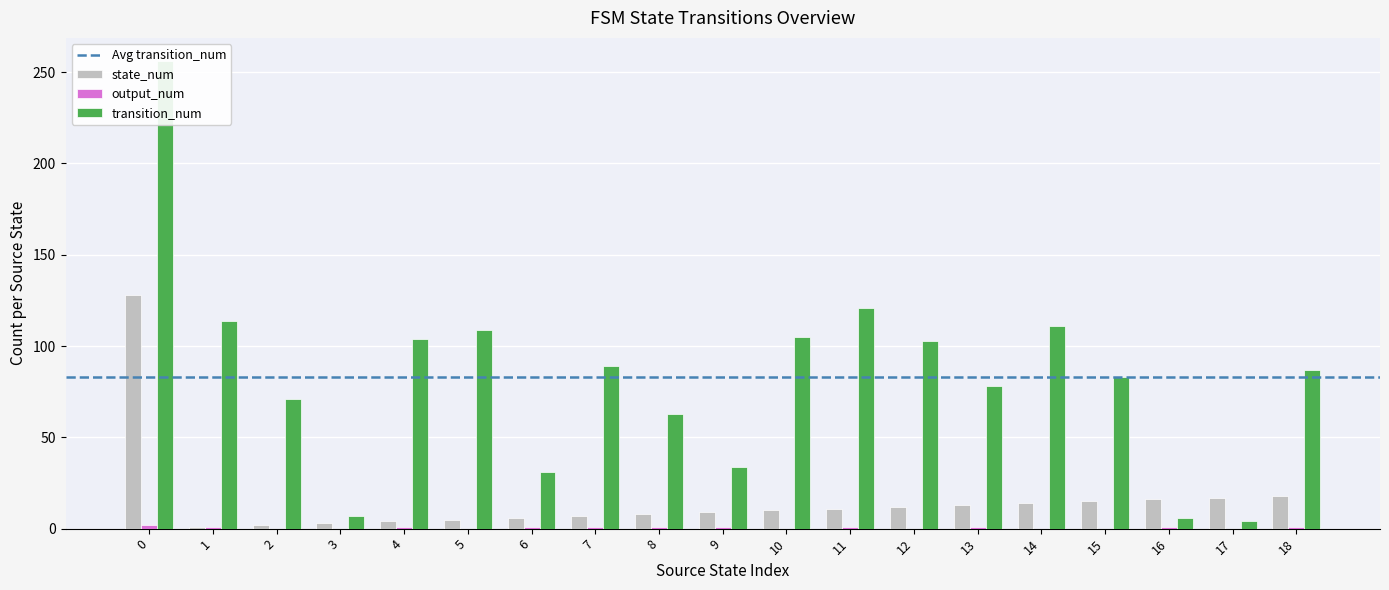

The transition_num series shows 31 at 6. True or false?

True